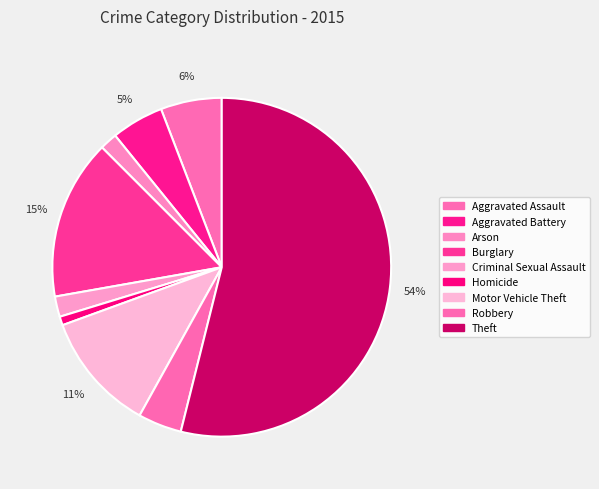

How many slices are in this pie chart?

9